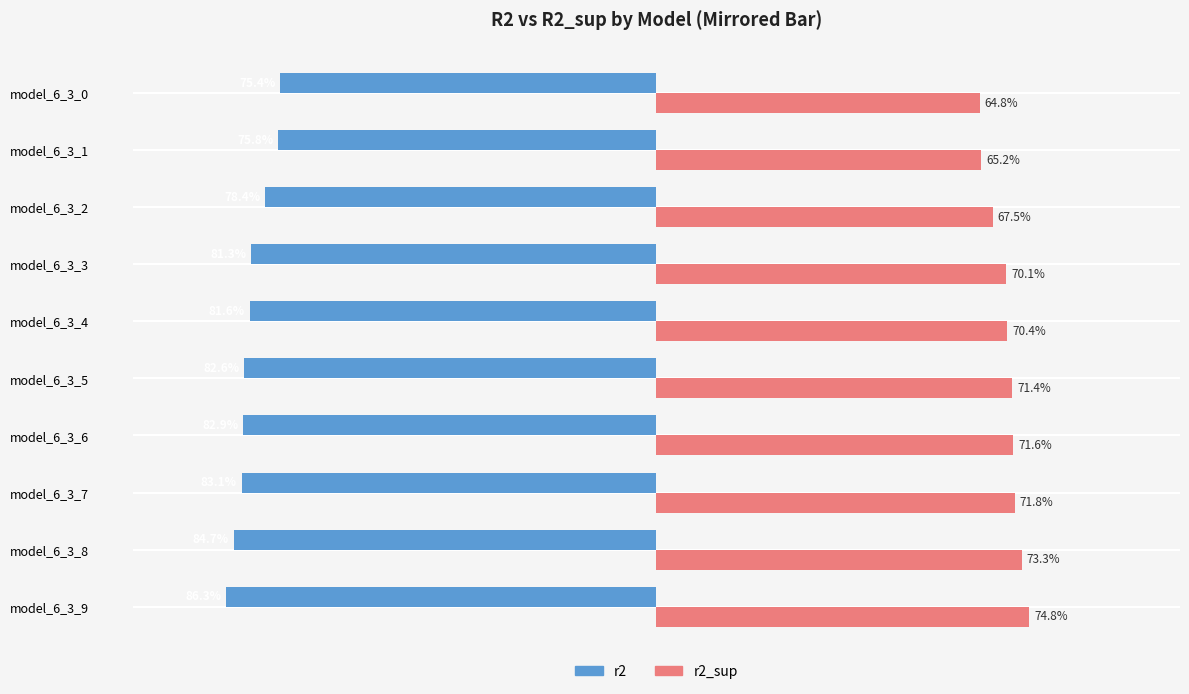

What are all the series names shown in the legend?

r2, r2_sup